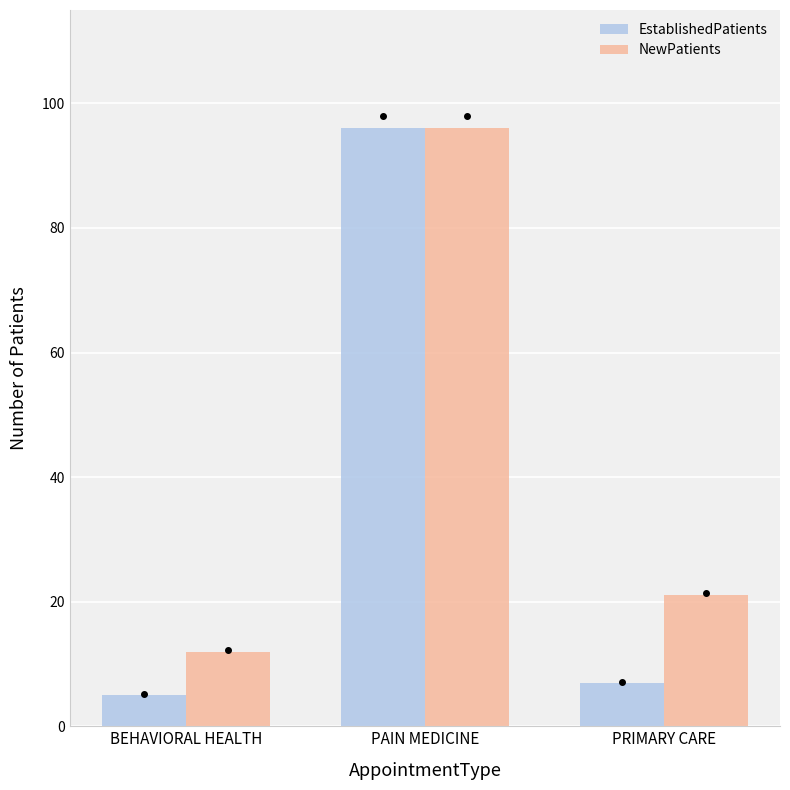

The NewPatients series shows 34 at PRIMARY CARE. True or false?

False